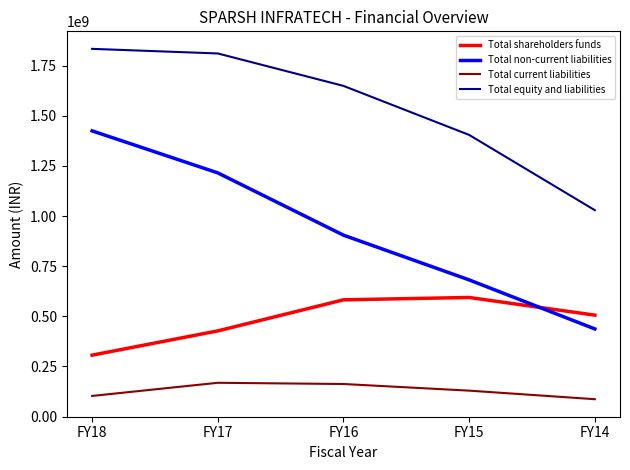

True or false: Total equity and liabilities and Total shareholders funds intersect in this chart.

False